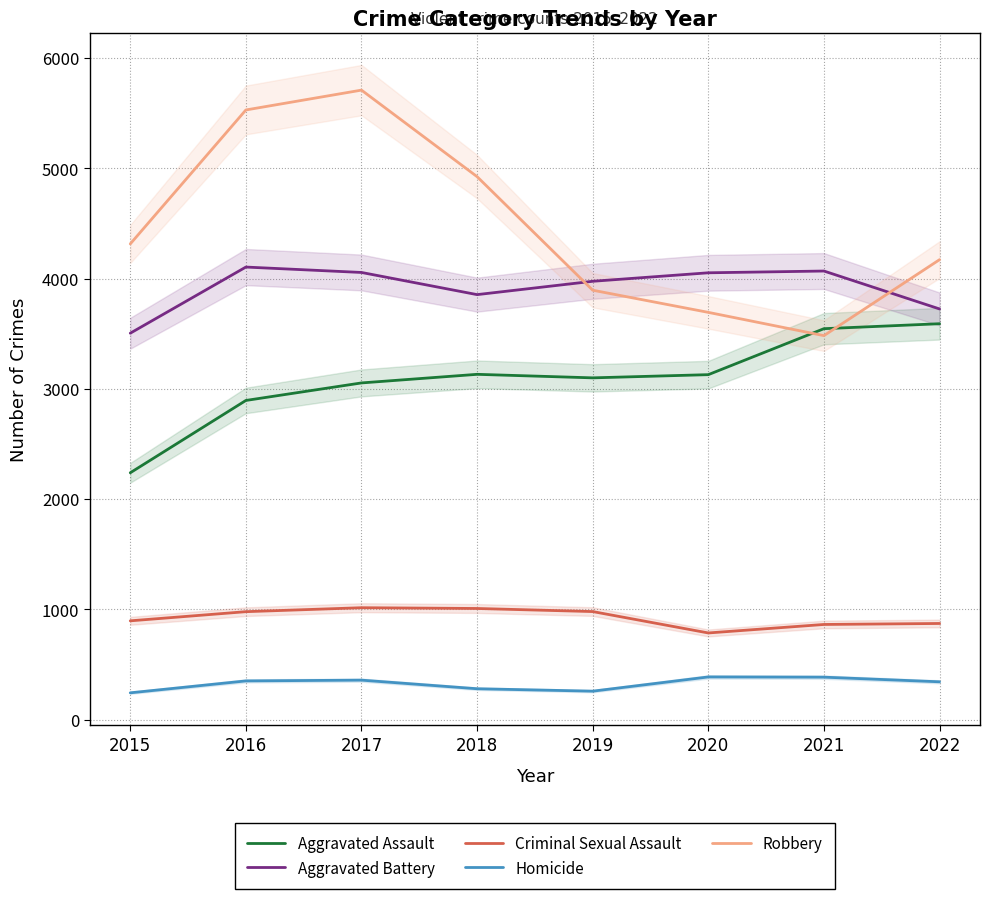

Does the chart have visible grid lines?

Yes